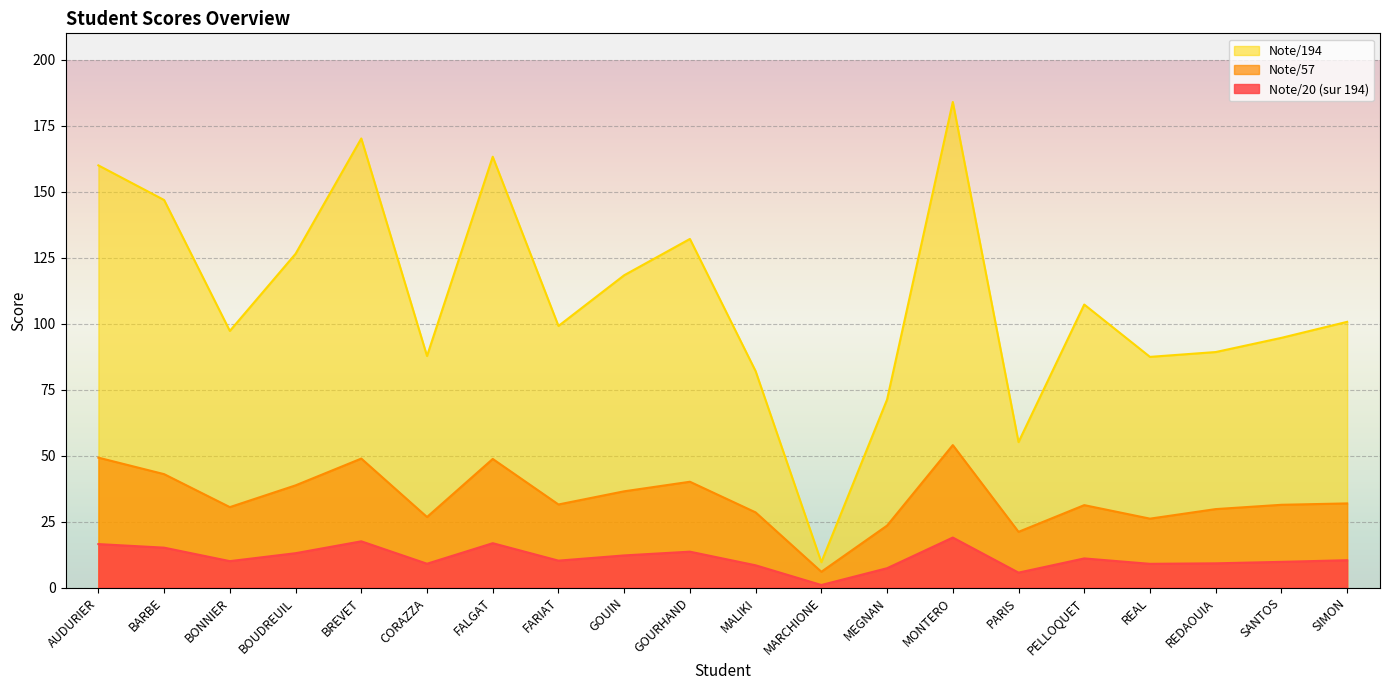

At which category does Note/194 reach its first local valley?

BONNIER